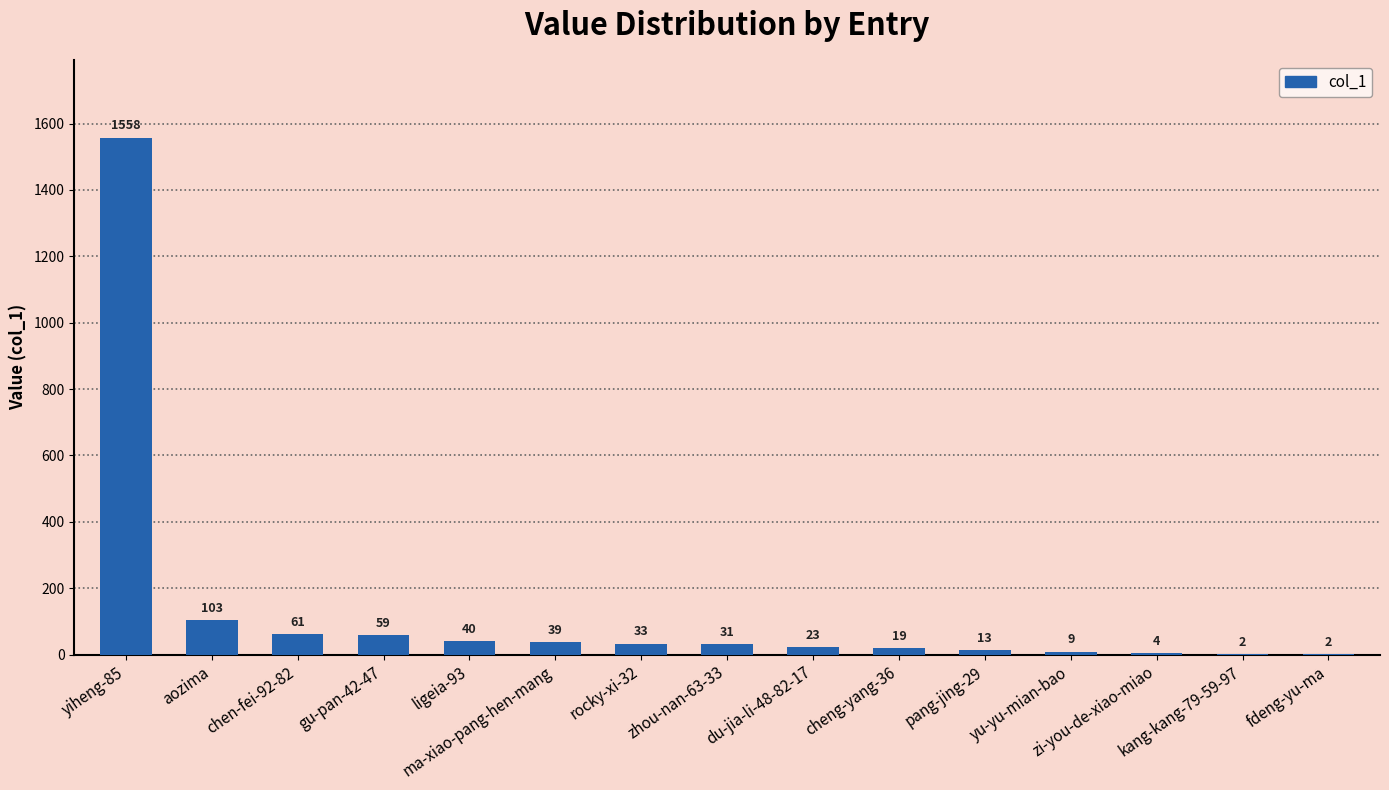

Read the value at zhou-nan-63-33.

31